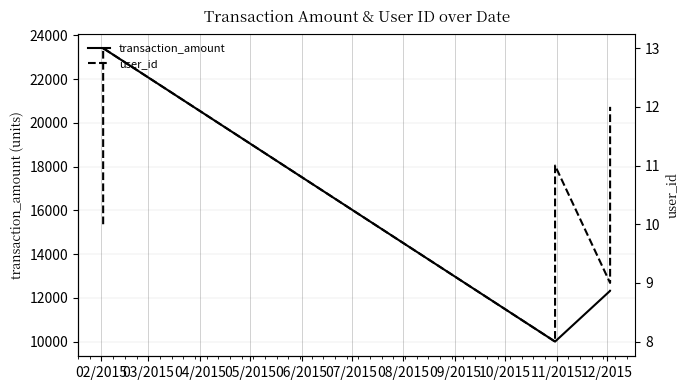

Is this an area chart (filled region under the line)?

No